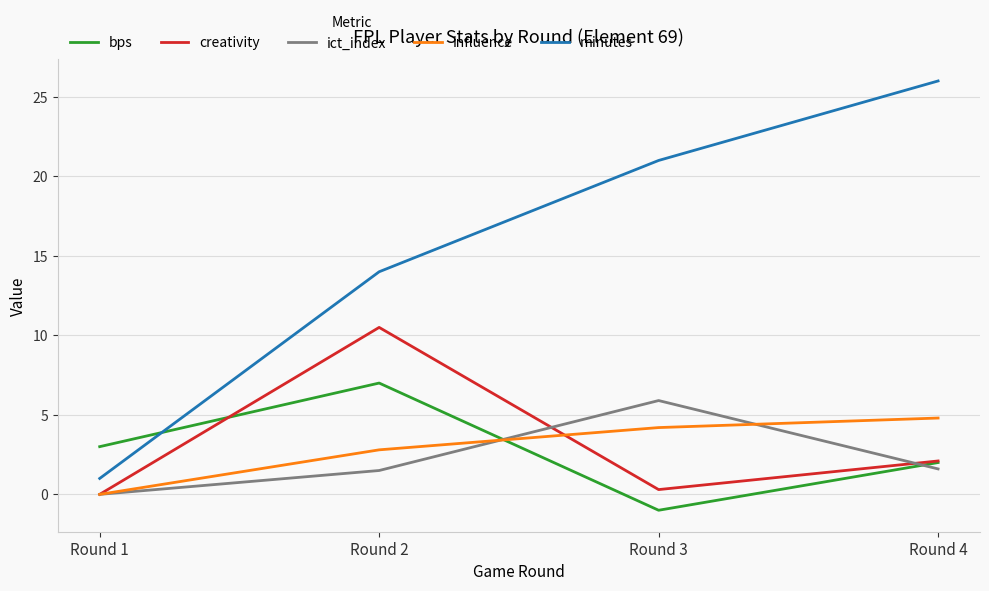

What is the spread (max minus min) of values at Round 3?

22.0